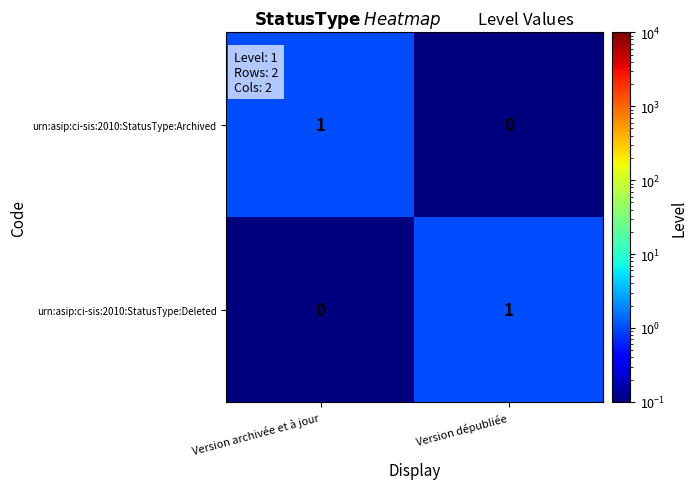

Which category has the lowest value in the urn:asip:ci-sis:2010:StatusType:Deleted series?

Version archivée et à jour